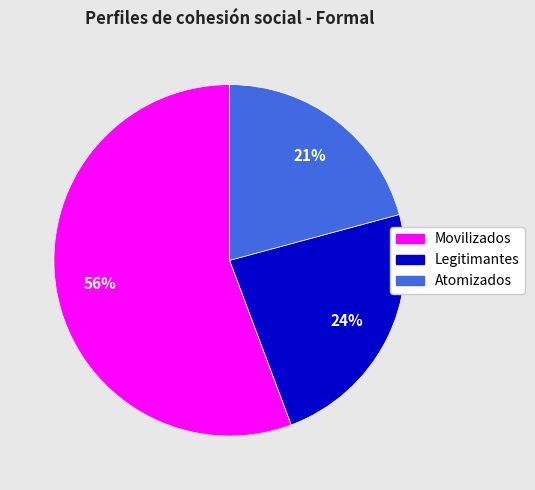

Do Legitimantes and Atomizados together represent more than half of the pie?

No